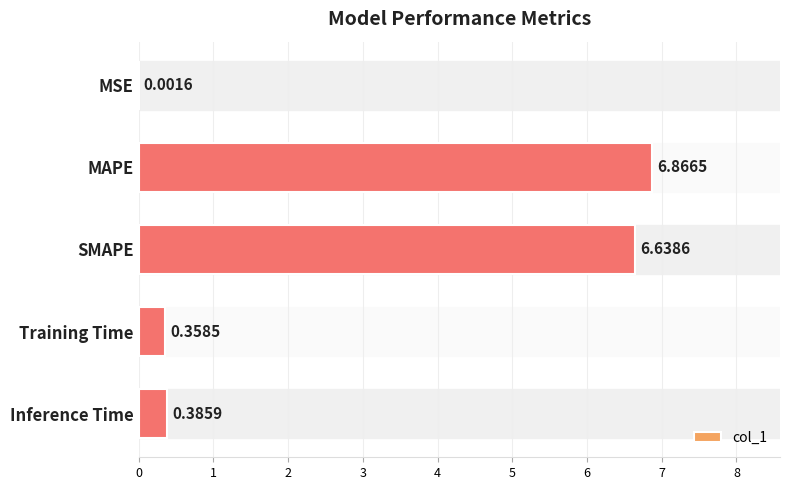

At which category does the chart reach its peak across all series?

MAPE